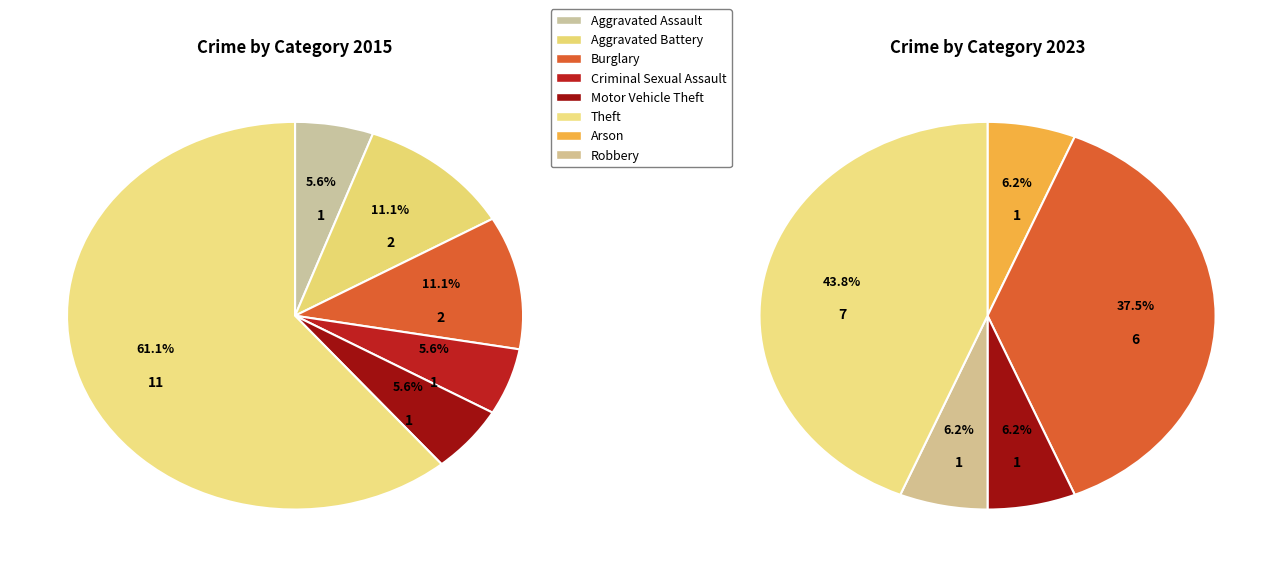

To the nearest percent, what is the difference between the Criminal Sexual Assault and Burglary slice percentages?

38%